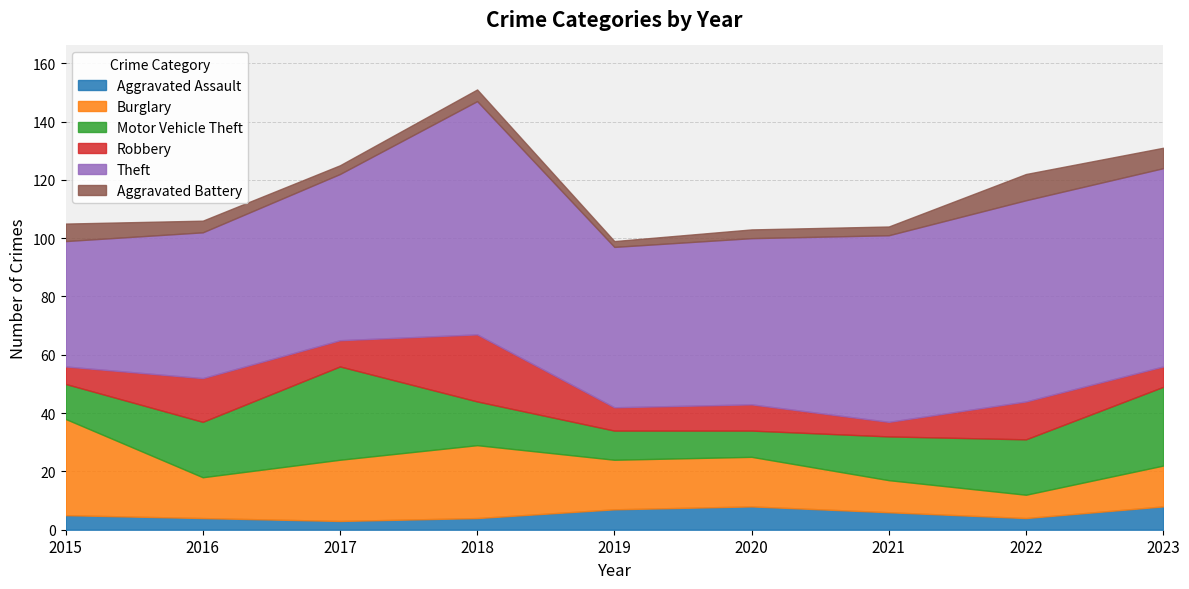

Rank the series by their maximum value, from lowest to highest.

Aggravated Assault, Aggravated Battery, Robbery, Motor Vehicle Theft, Burglary, Theft